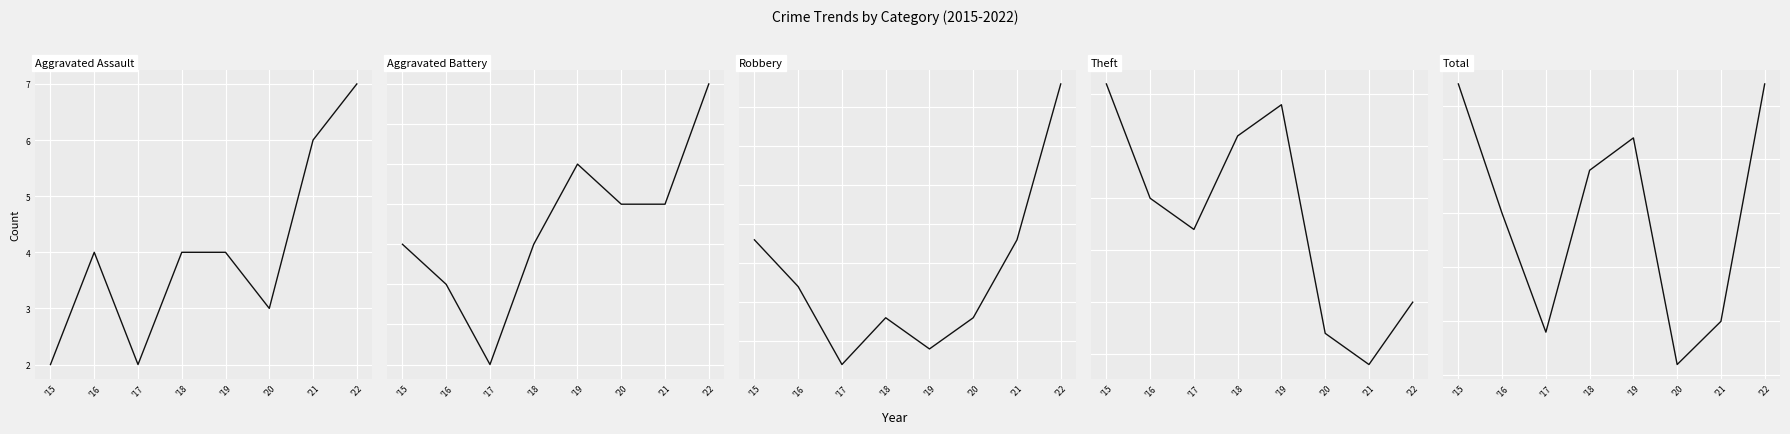

What is the sum of all Aggravated Assault values?

32